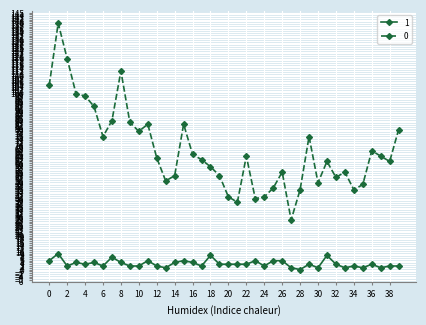

List the series in order of their peak value, highest first.

0, 1